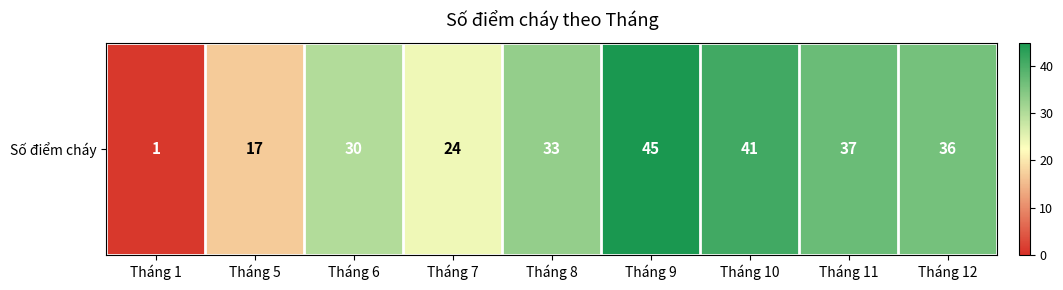

How many distinct data groups are displayed?

1